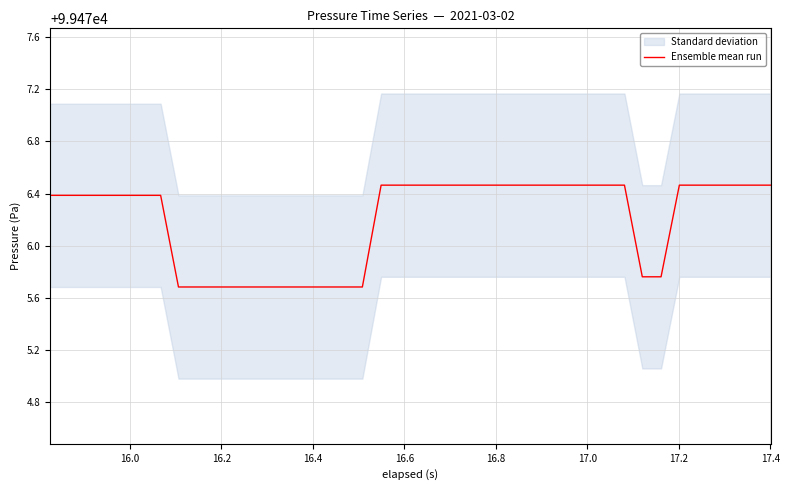

What is the minimum value shown in the chart?

99475.7